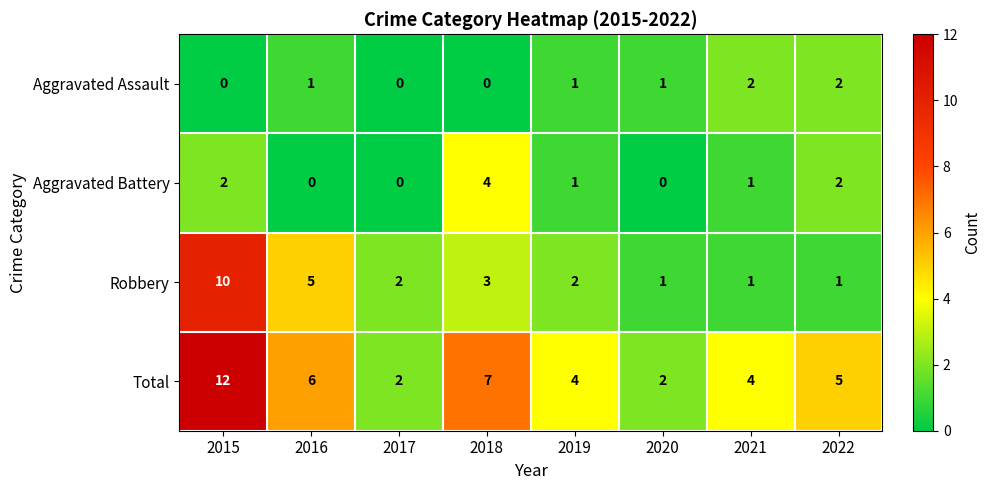

Where is Total nearest to the value 7?

2018